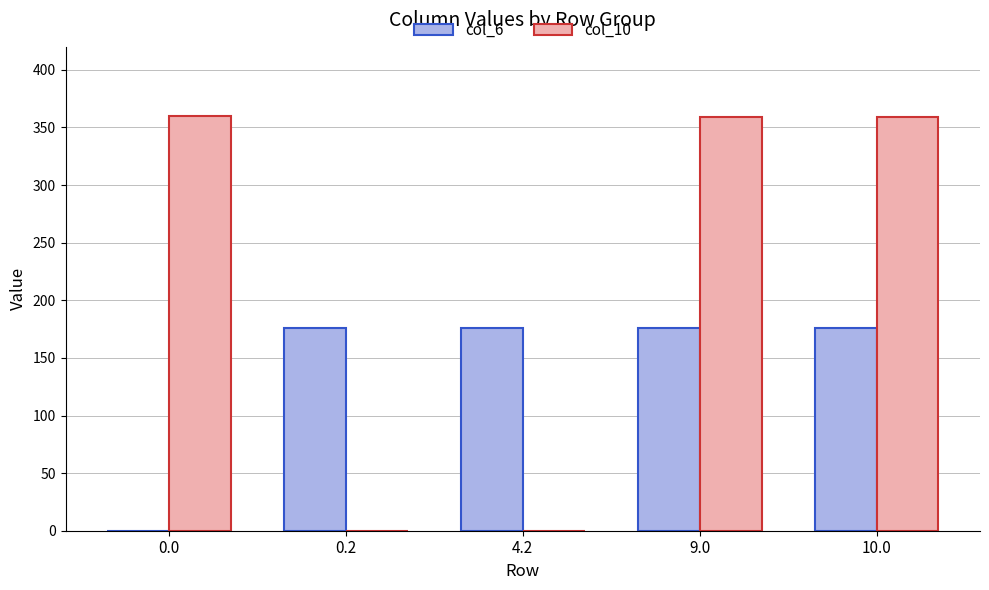

Which series has the largest total across all categories?

col_10